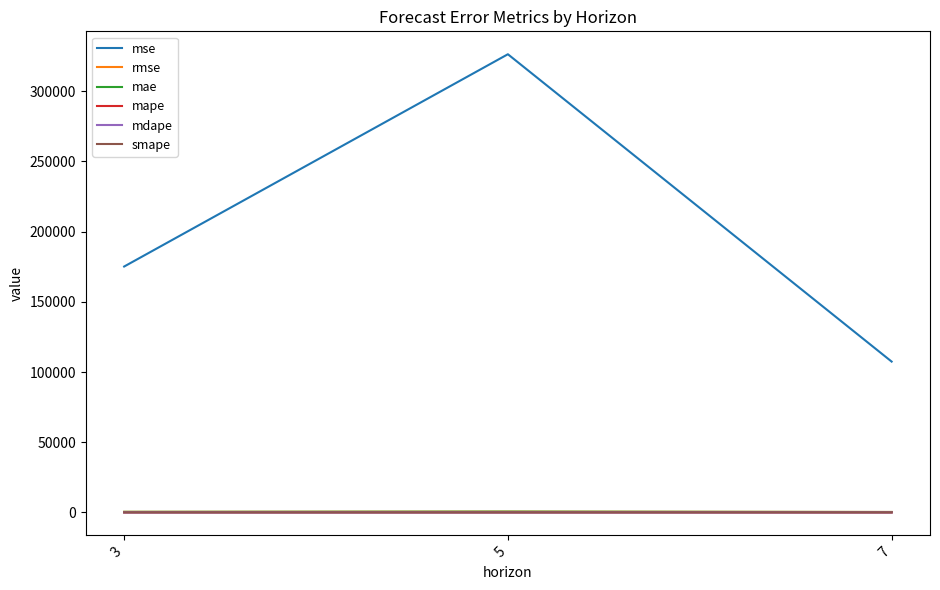

At which category is the sum across all series the highest?

5